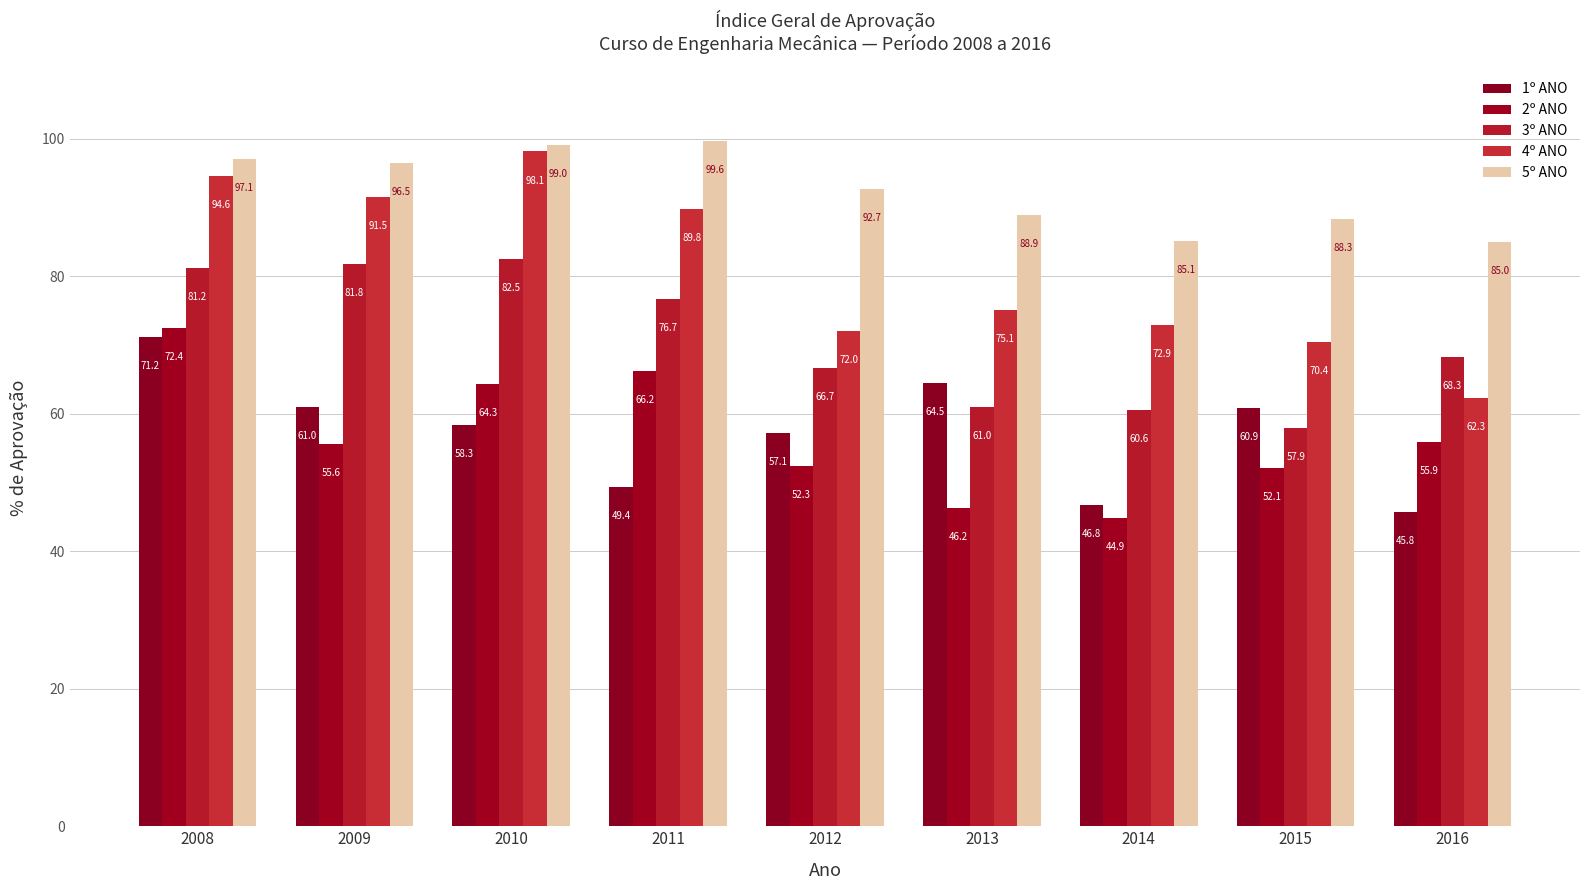

Which series has the widest spread of values?

4º ANO